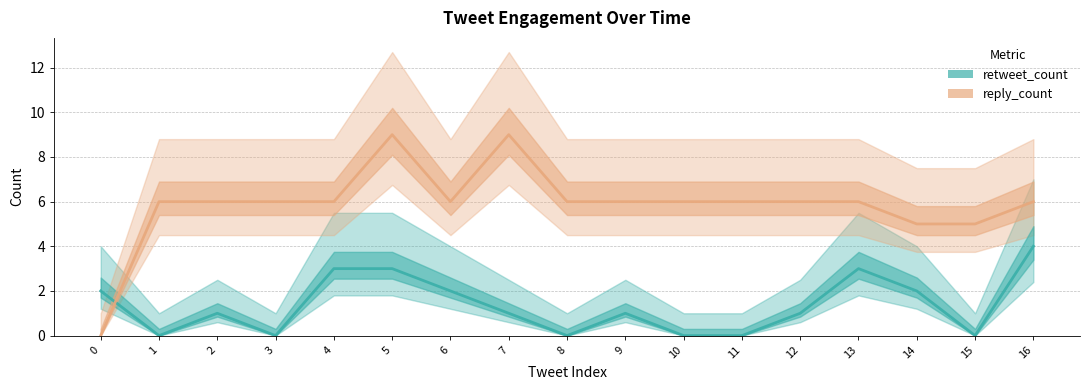

Which series has the widest spread of values?

reply_count